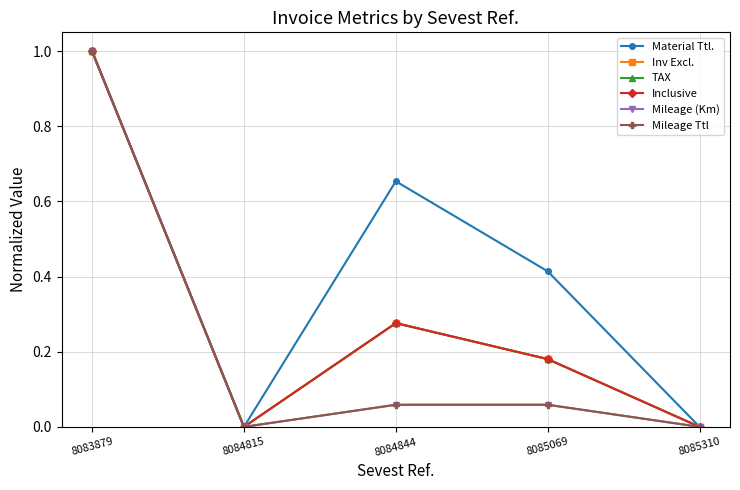

At how many categories does at least one series exceed 0?

3